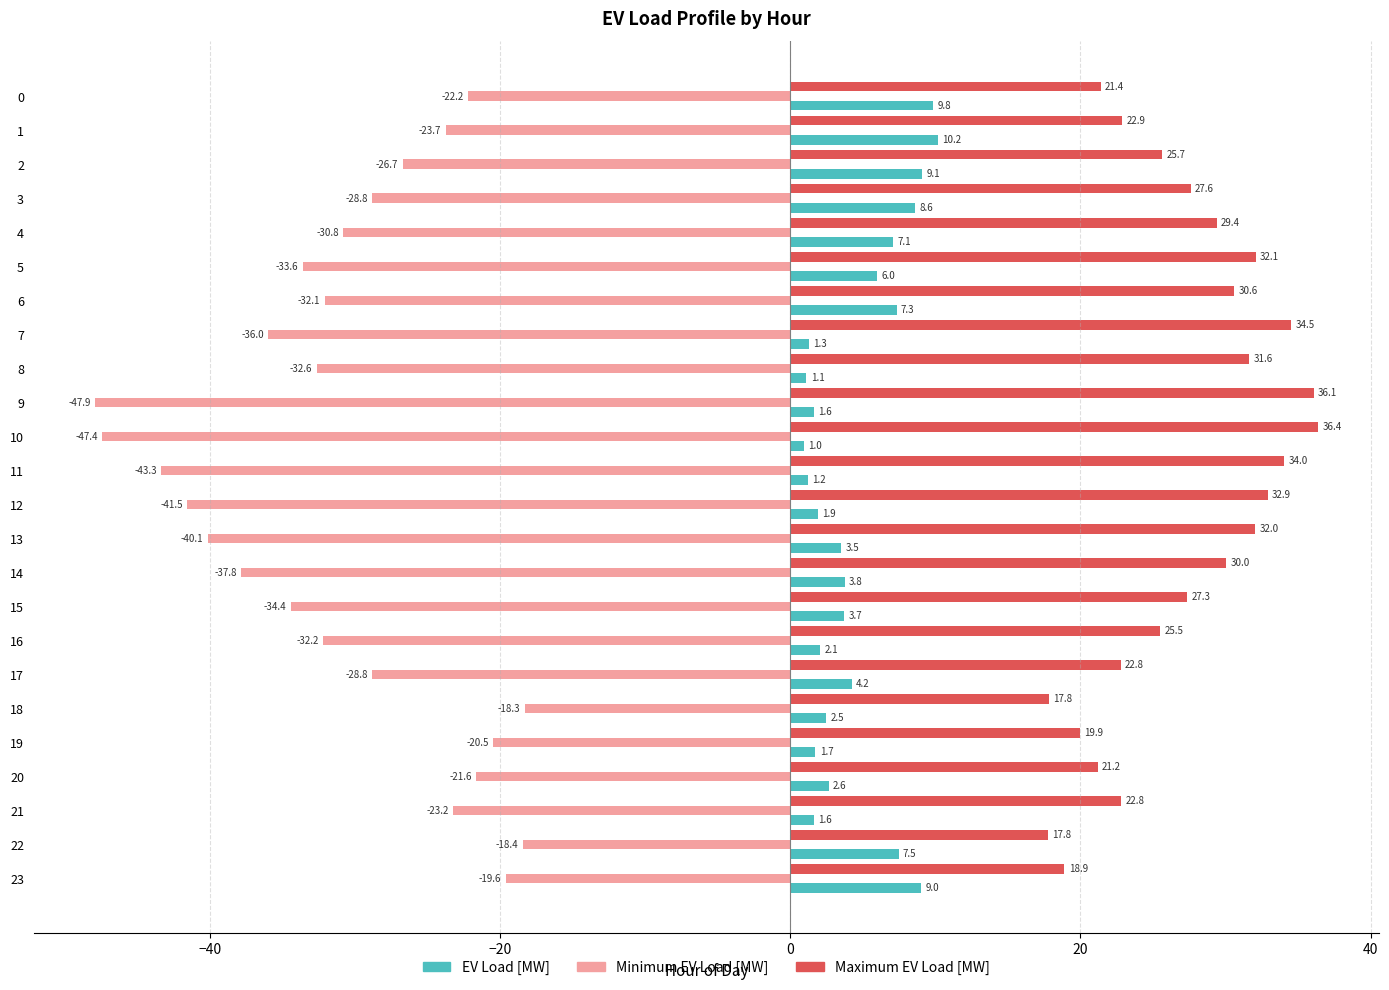

Which series has the largest range (max minus min)?

Minimum EV Load [MW]